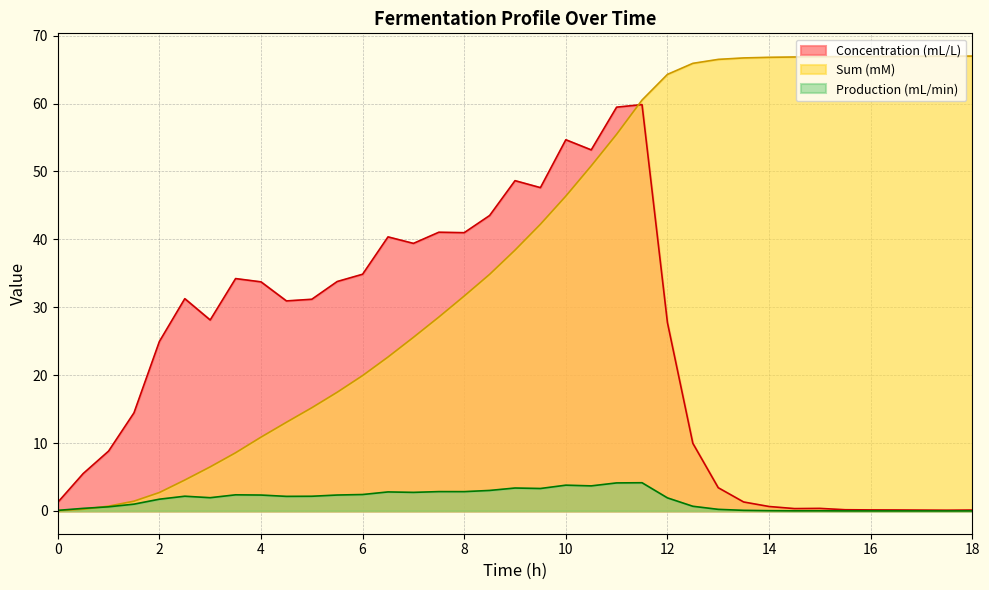

How many lines are shown in the chart?

3